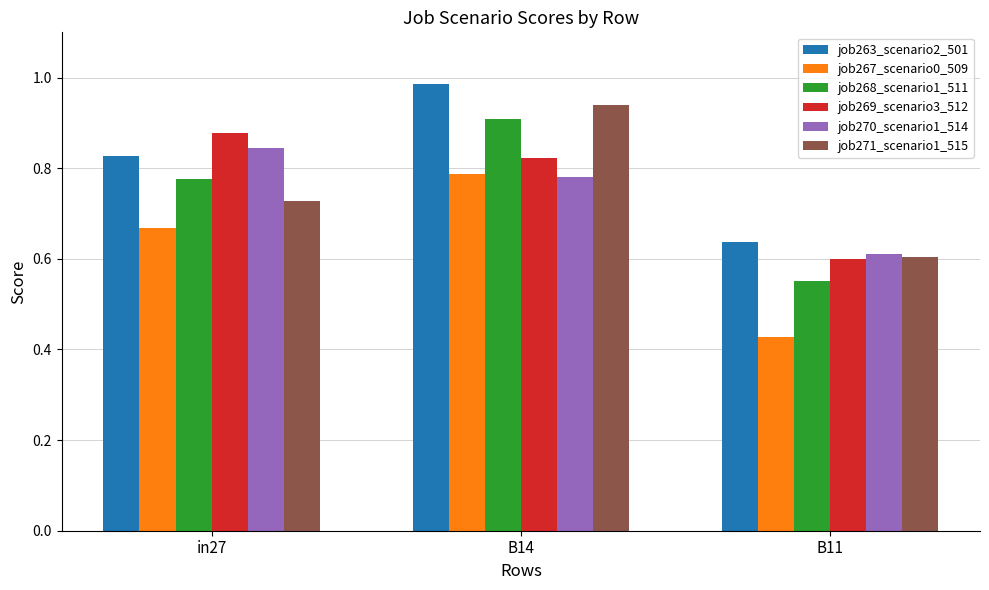

At which category is the sum across all series the highest?

B14